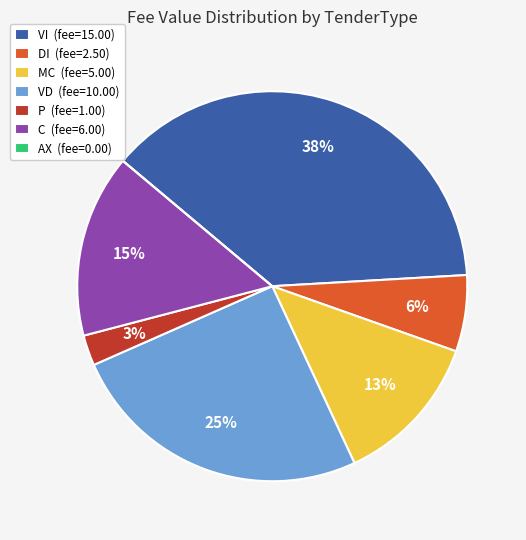

To the nearest percent, what is the average slice percentage?

14%